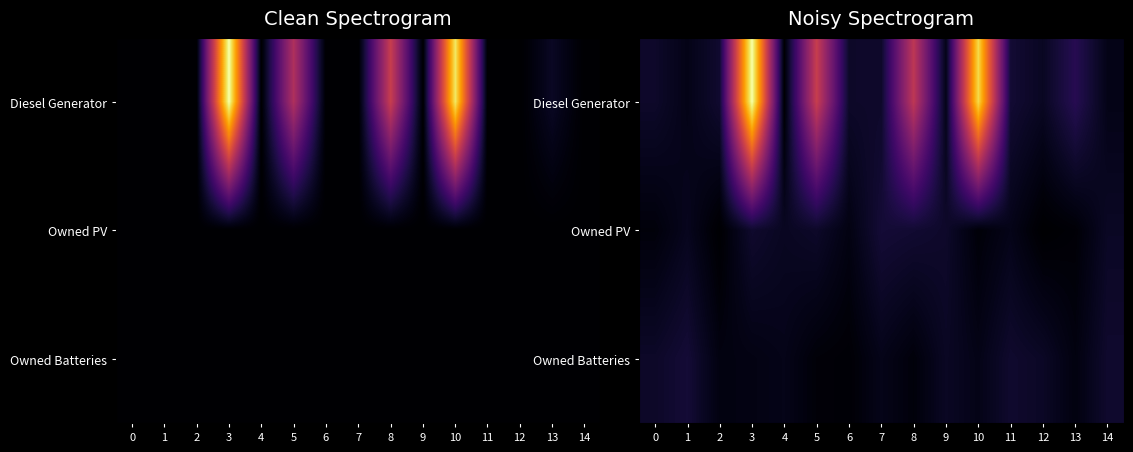

List the labels in order of Owned PV value, largest first.

7, 8, 3, 9, 5, 14, 4, 1, 11, 6, 0, 10, 13, 2, 12